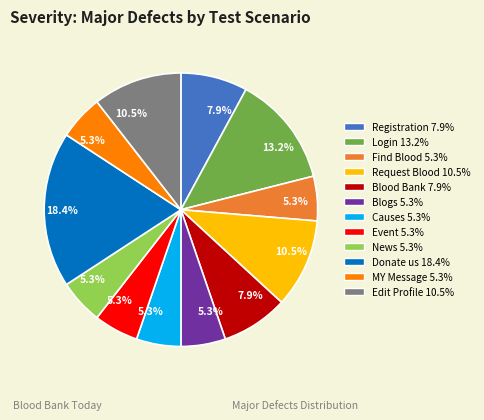

Is there a majority slice in this chart?

No